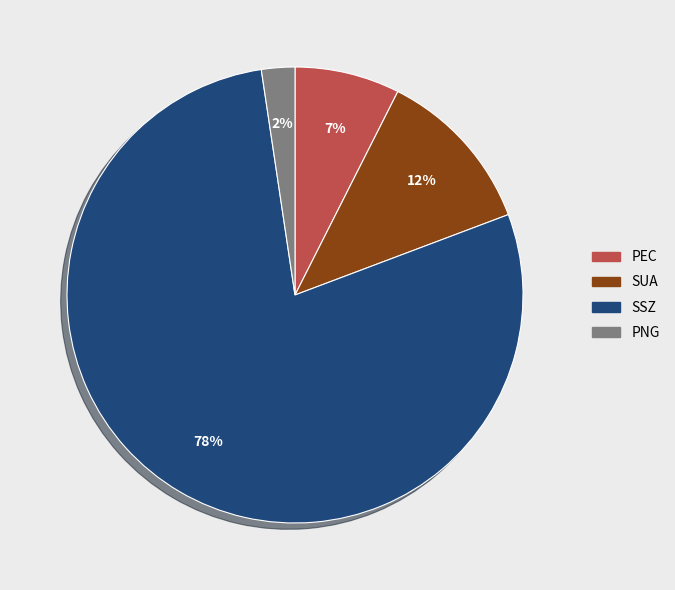

The PNG slice represents 10% of the pie. True or false?

False